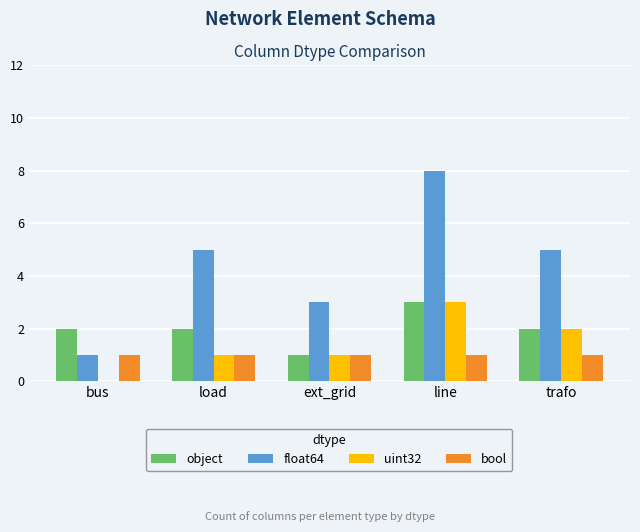

Reading left to right, what are all the values shown in this chart?

object: 2	2	1	3	2
float64: 1	5	3	8	5
uint32: 0	1	1	3	2
bool: 1	1	1	1	1